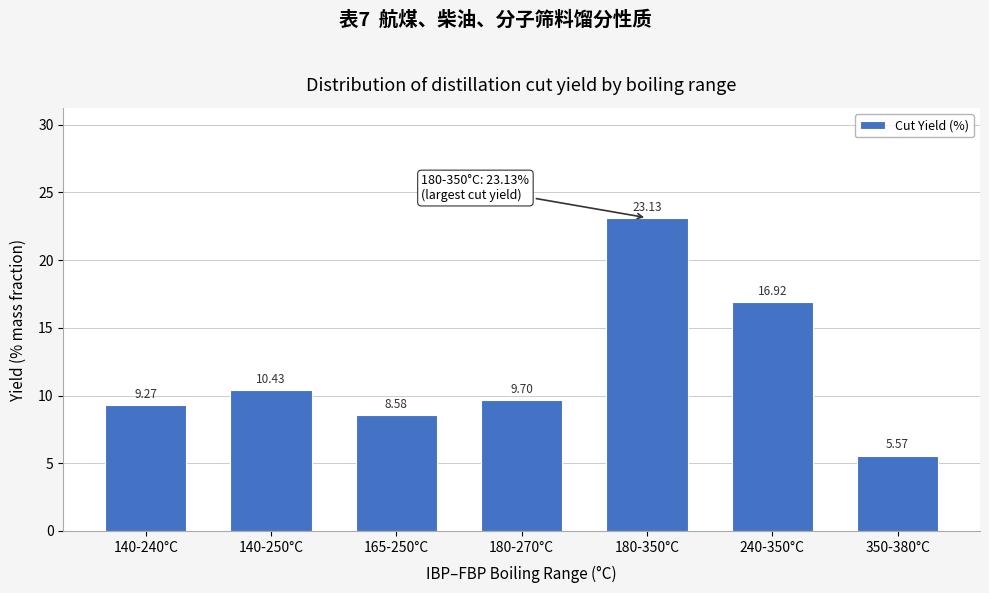

What is the sum of all values?

83.6